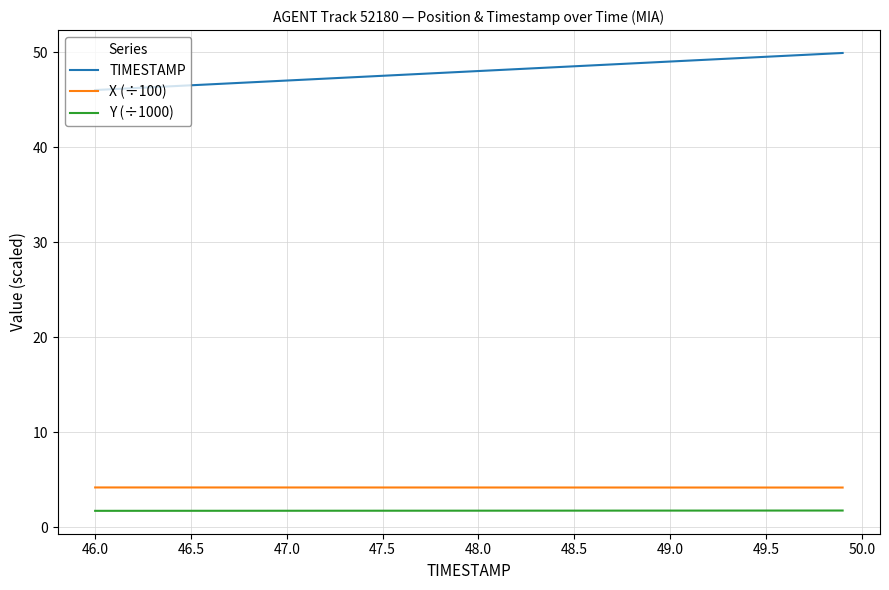

What is the minimum value shown in the chart?

1.7